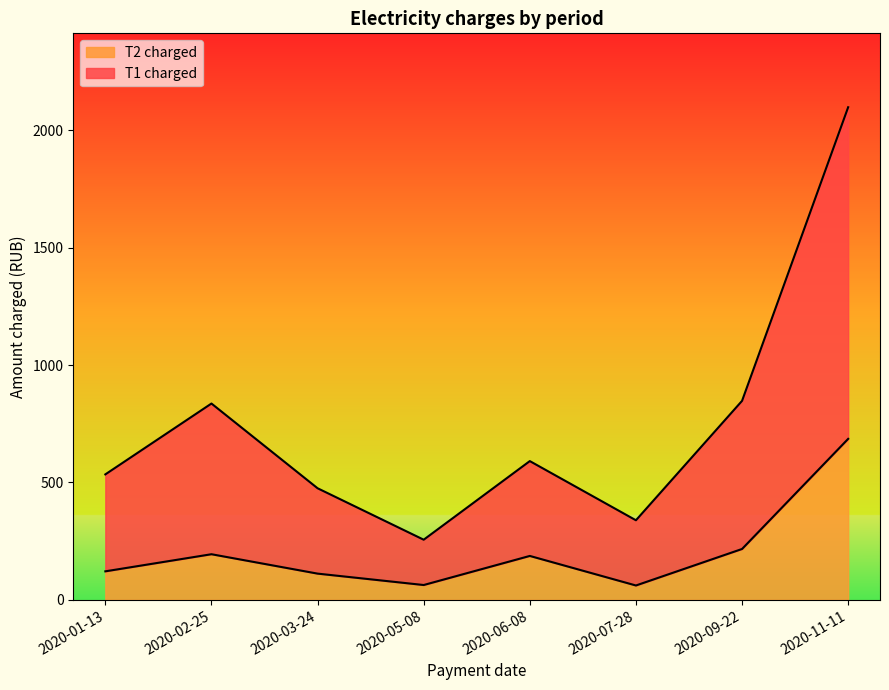

What position from the right is 2020-02-25?

7